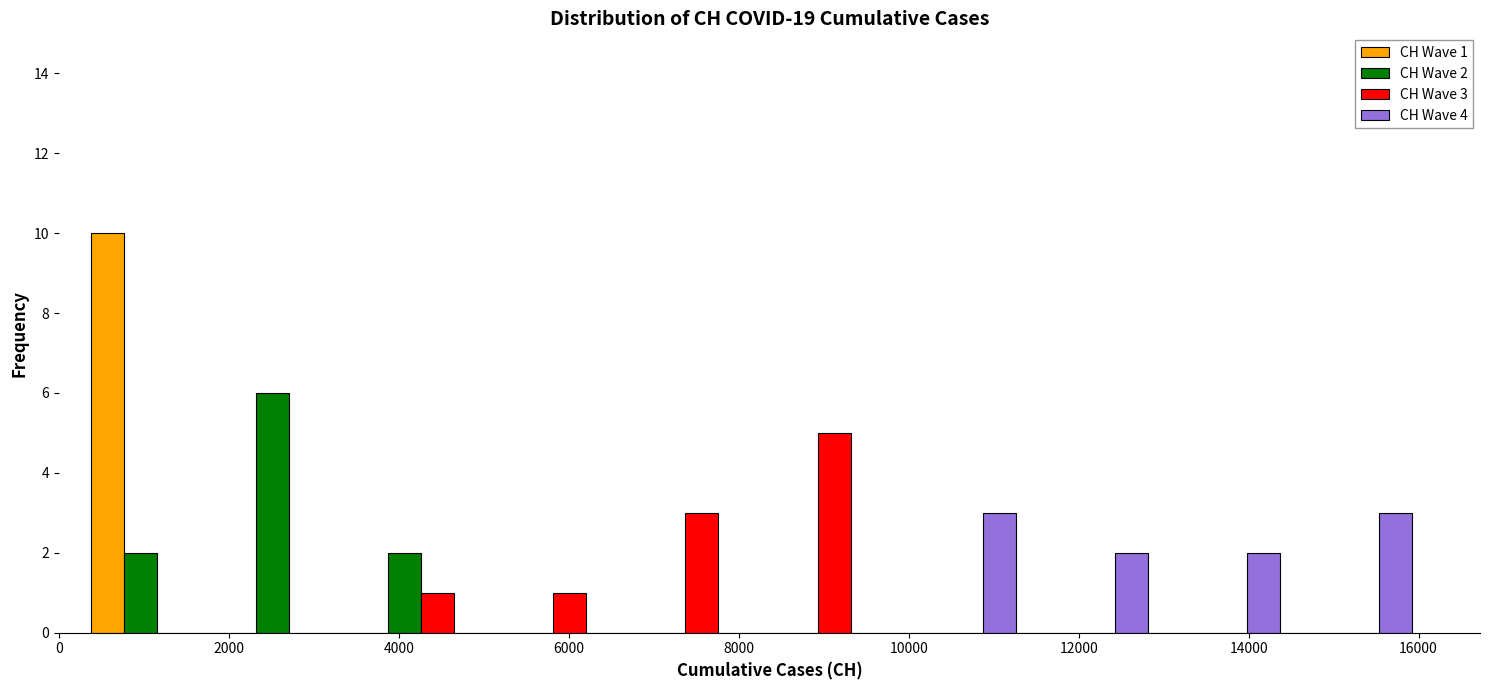

In the CH Wave 1 series, which range on the x-axis has the tallest bar?

400 to 2000